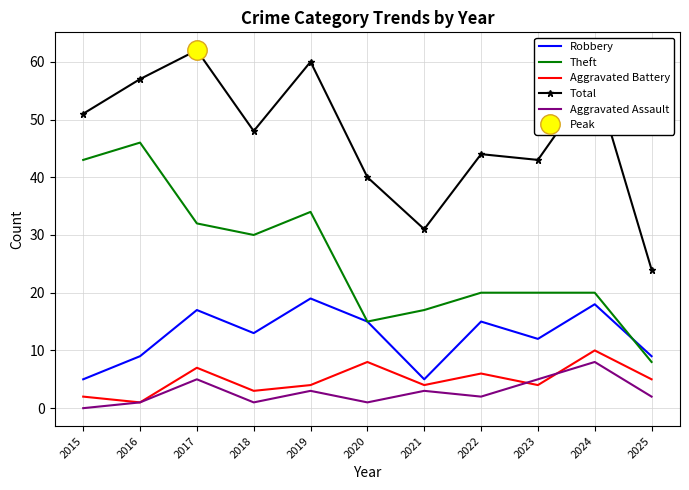

How many intersections are there between Robbery and Theft?

1